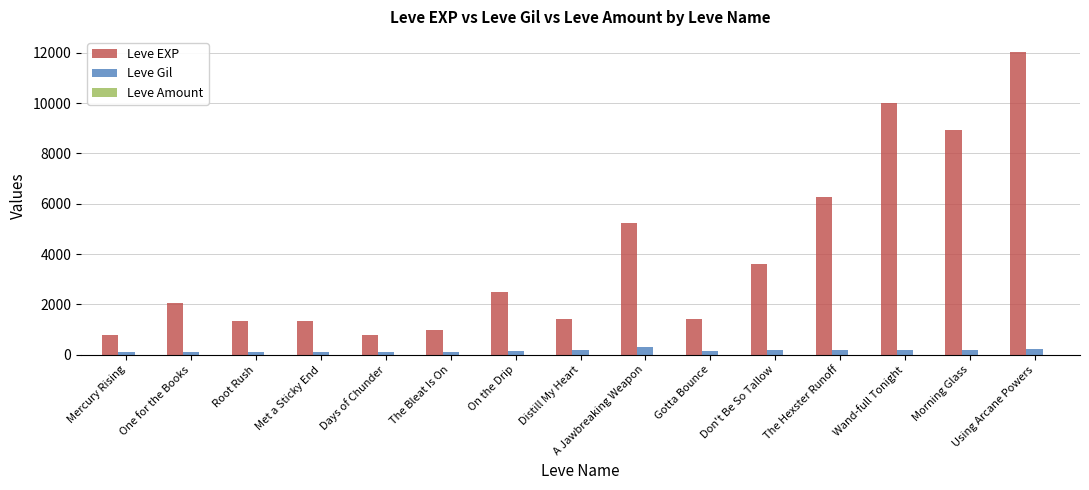

What is the greatest value displayed?

12030